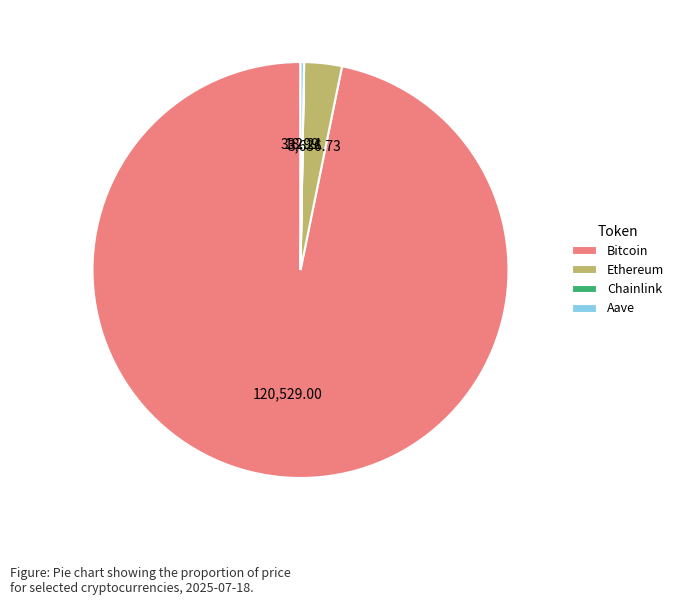

Approximately how many times larger is the value at Bitcoin compared to Ethereum?

33.1